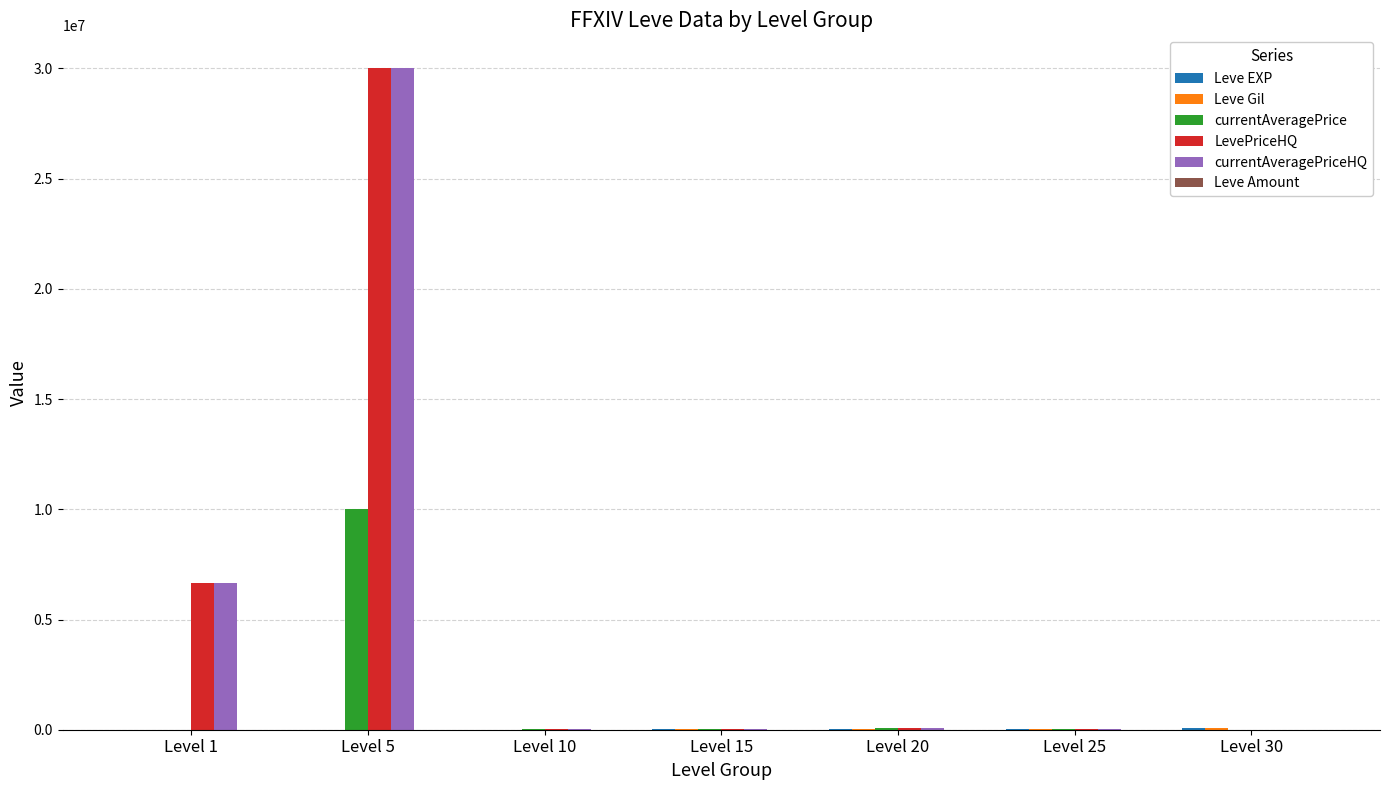

What is the sum of all LevePriceHQ values?

36875586